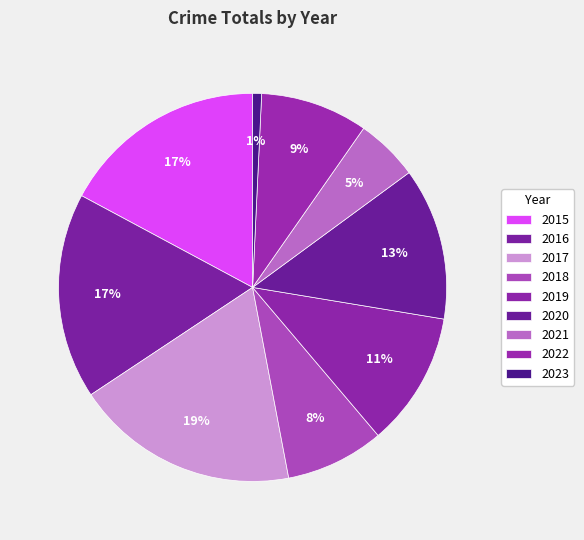

The 2017 slice represents 29% of the pie. True or false?

False